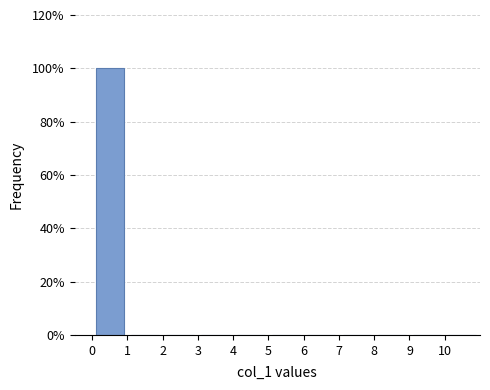

Reading left to right, list every bar in this chart as the range it spans on the x-axis followed by its height. The values are not printed on the chart, so give them approximately, as read against the axis.

0 to 1: 100
1 to 2: 0
2 to 3: 0
3 to 4: 0
4 to 5: 0
5 to 6: 0
6 to 7: 0
7 to 8: 0
8 to 9: 0
9 to 10: 0
10 to 11: 0